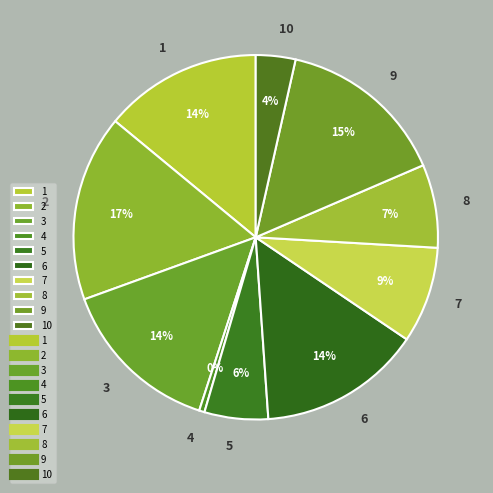

Approximately how many times larger is the value at 6 compared to 3?

1.0